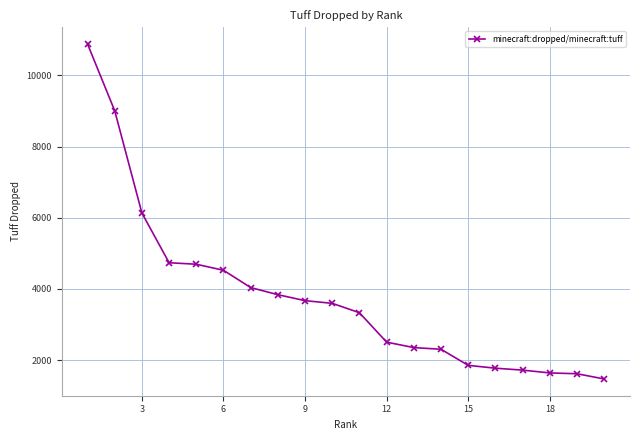

What is the average value?

3783